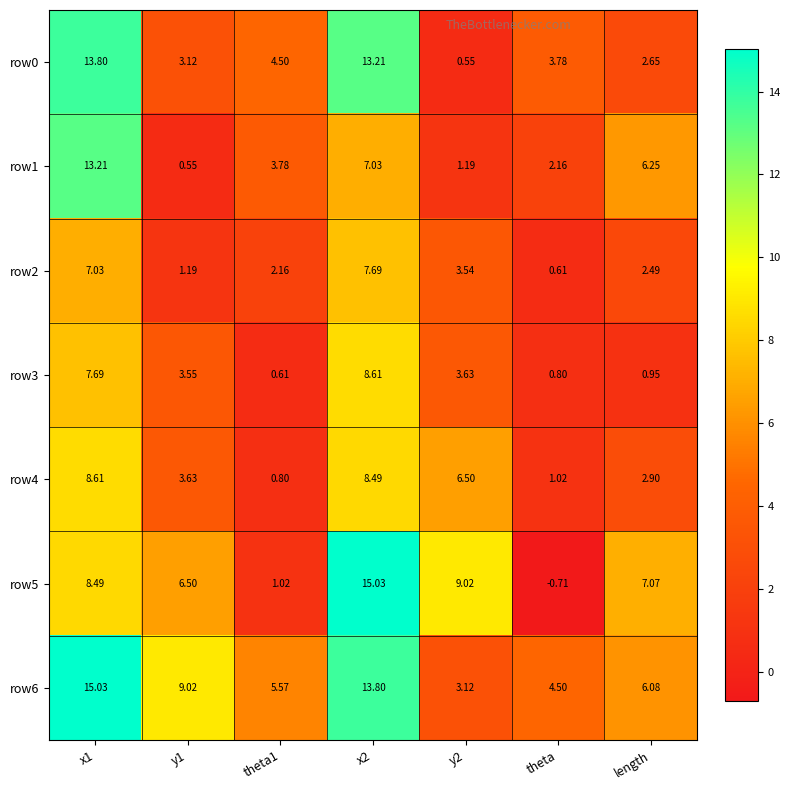

Which category has the lowest value across all series?

theta